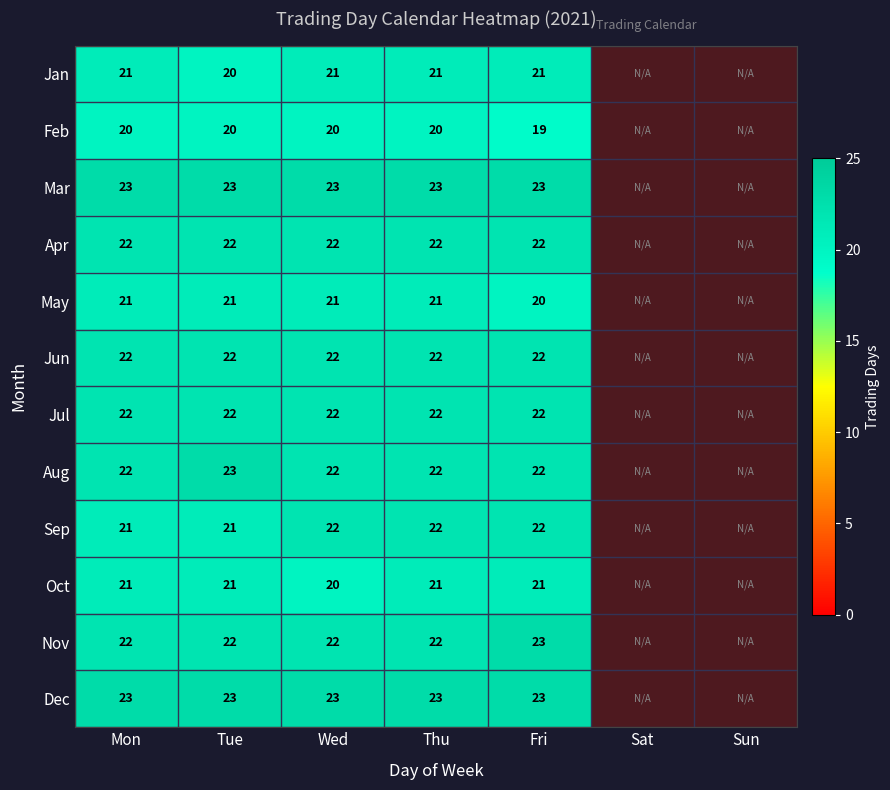

Count the number of data series in this chart.

12